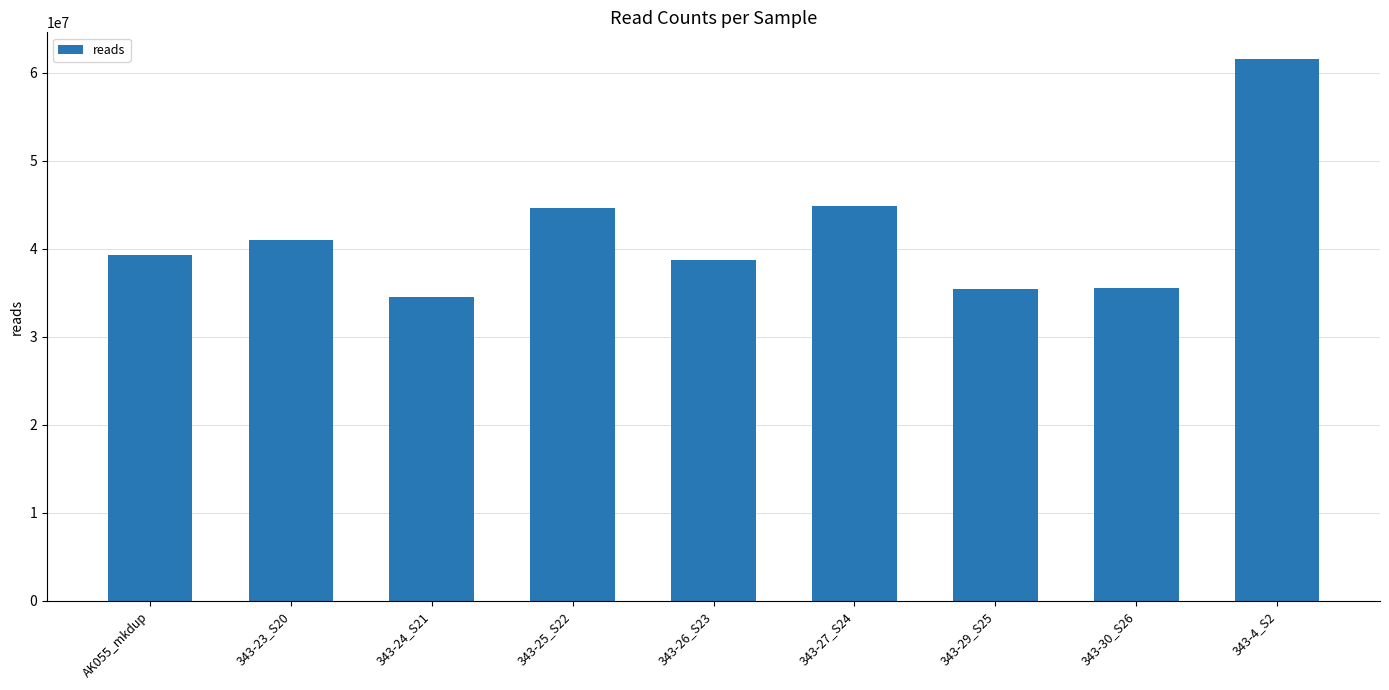

How many data points are less than 39312479?

4